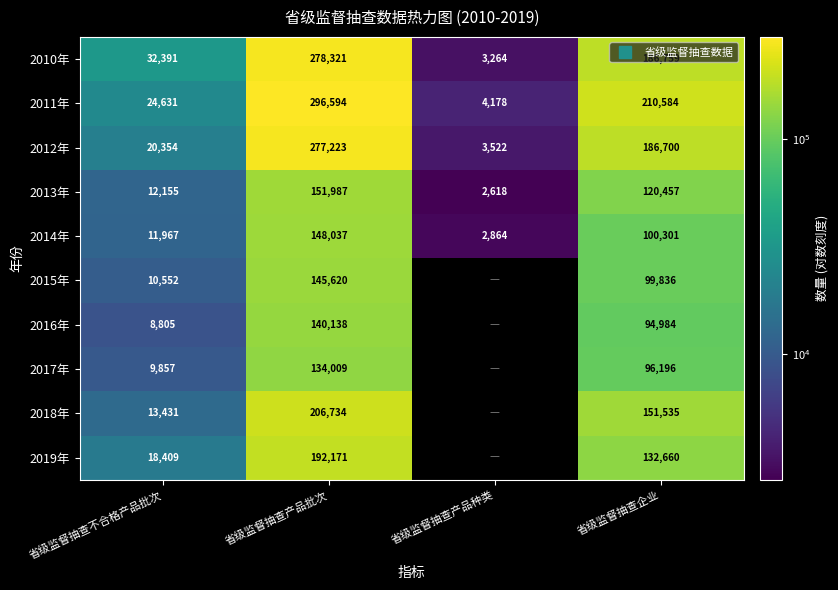

Between 省级监督抽查企业 and 省级监督抽查不合格产品批次, which is larger?

省级监督抽查企业